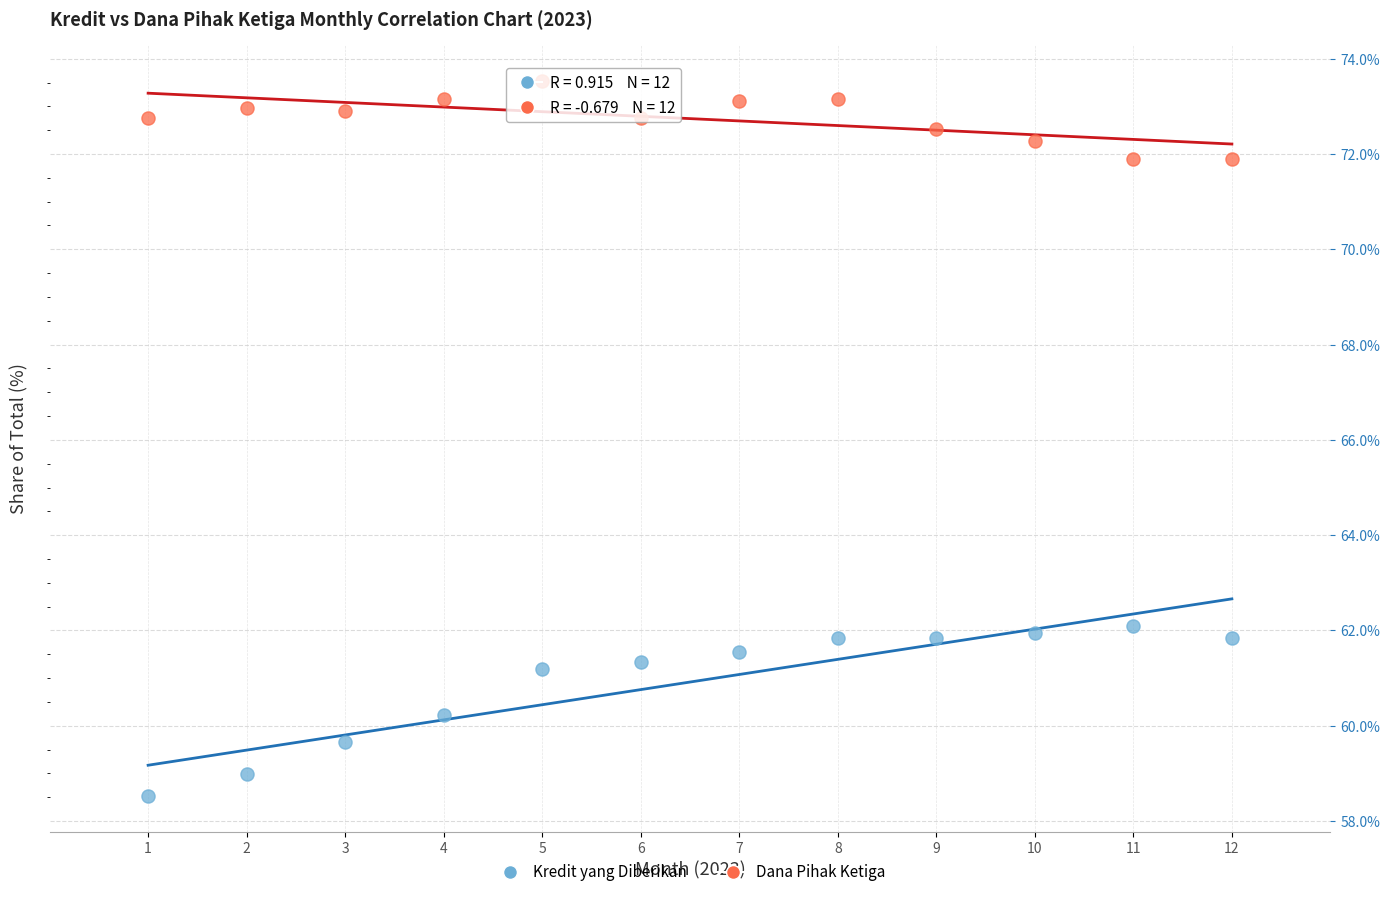

Which series has the widest spread of Y values?

Kredit yang Diberikan